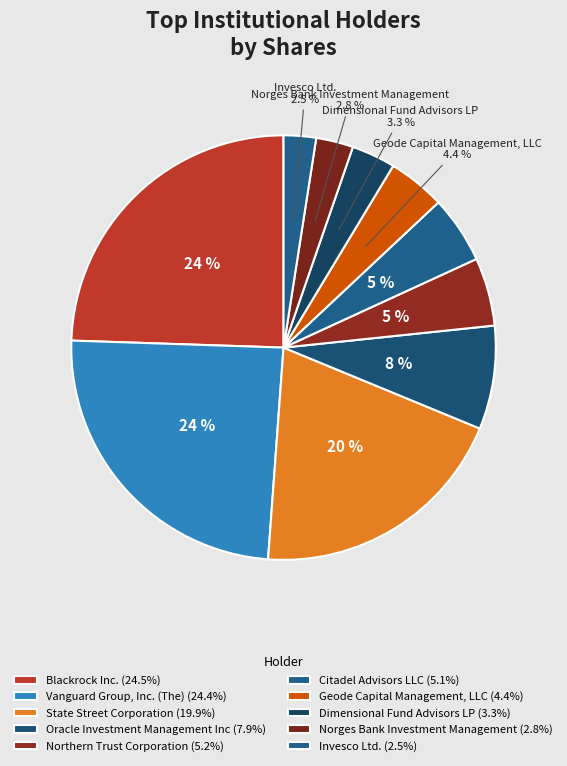

To the nearest percent, what is the combined percentage of Geode Capital Management, LLC and Oracle Investment Management Inc?

12%